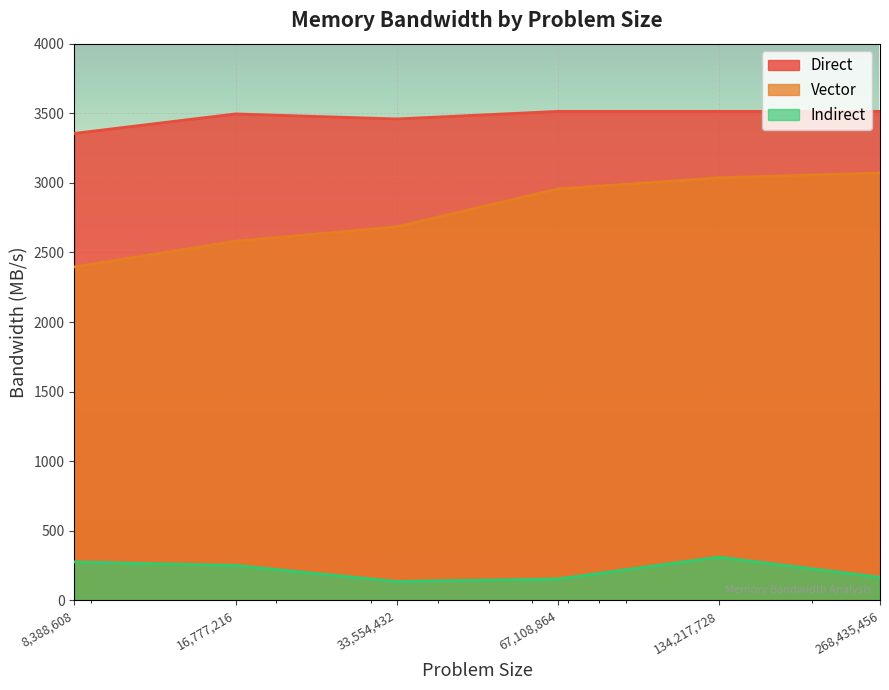

Does the chart display data point markers on the line(s)?

No